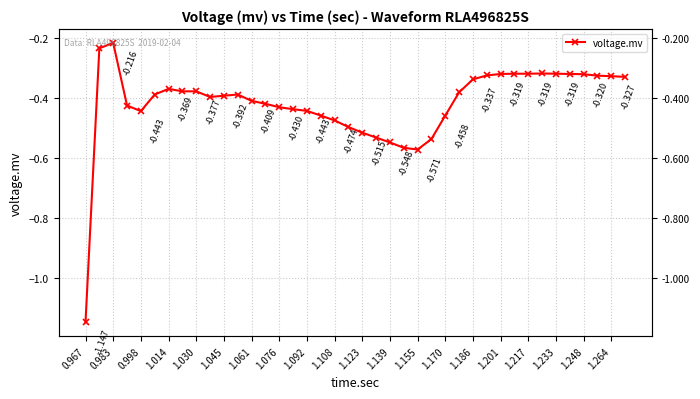

How many series are shown in this chart?

1